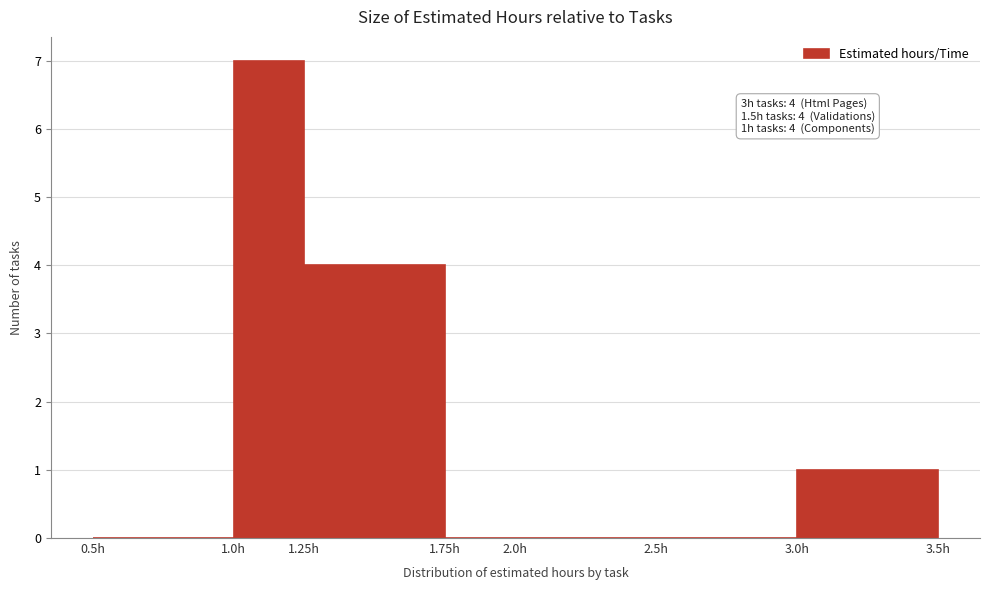

Which range on the x-axis has the tallest bar?

1.00 to 1.25